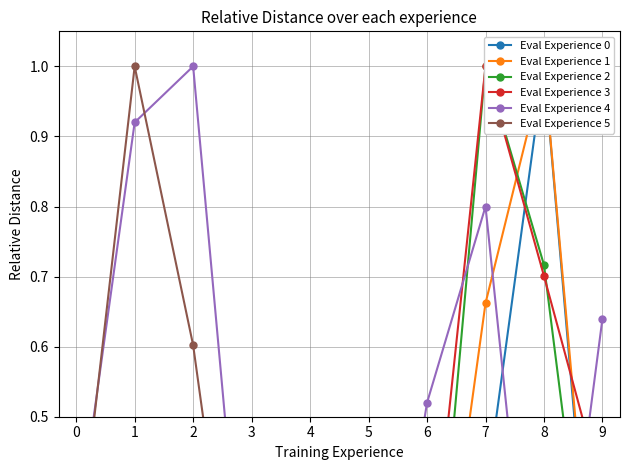

True or false: Eval Experience 4 has more than 0 points higher than both neighbors.

True